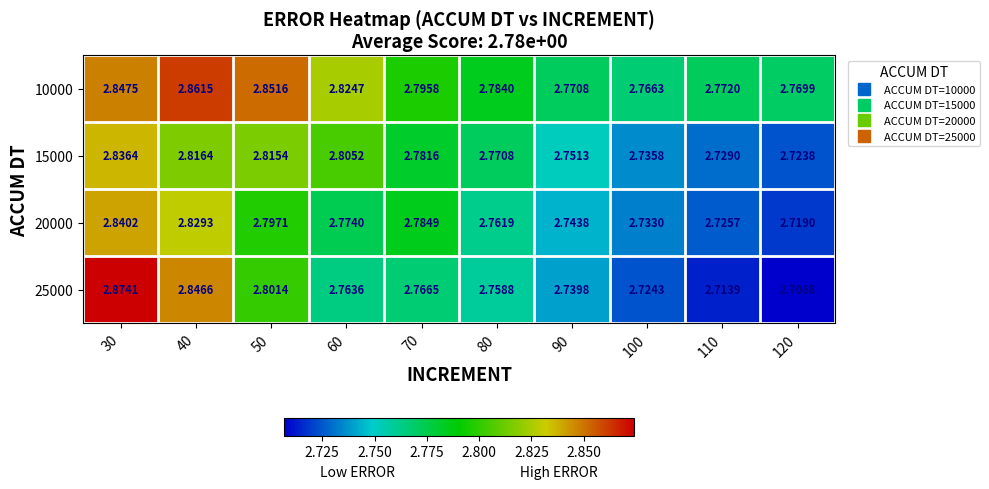

Is the value of 25000 at 60 greater than the value of 20000 at 110?

Yes